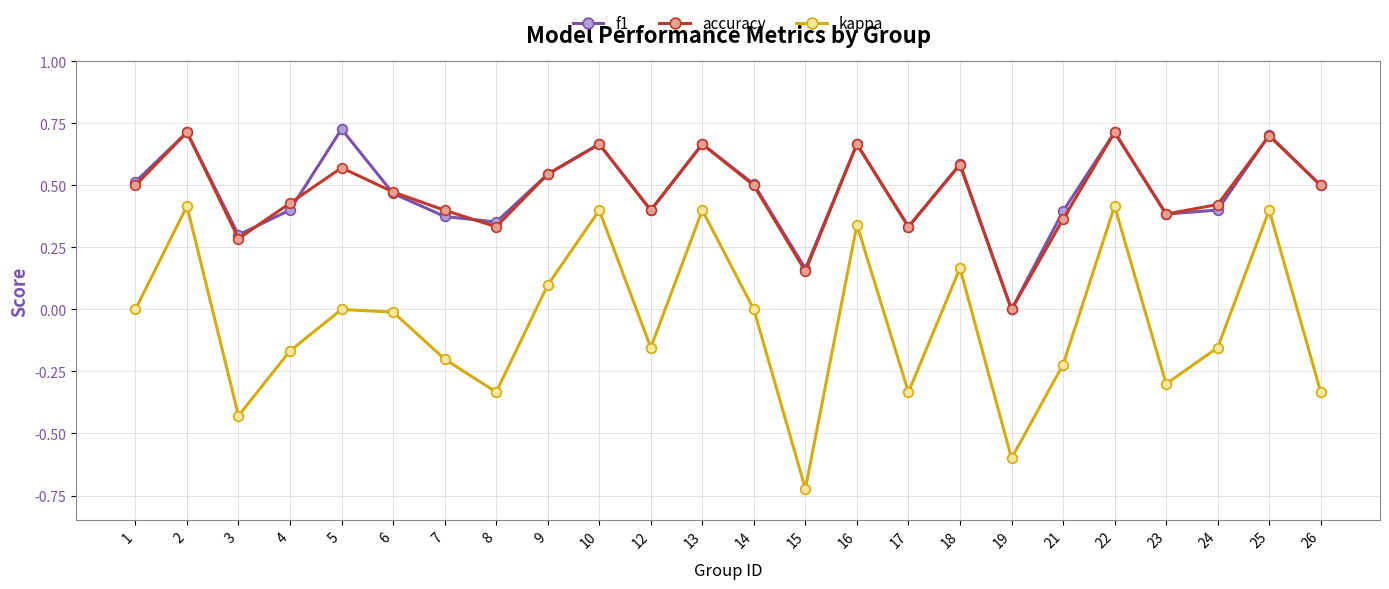

In kappa, how many points are lower than both neighbors (excluding endpoints)?

7